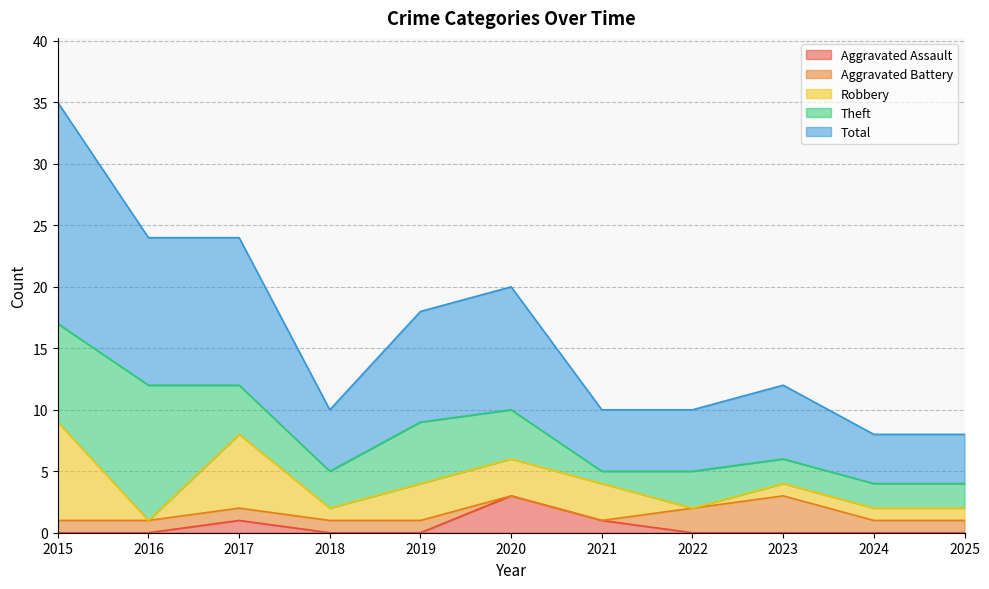

Which category has the highest value across all series?

2015